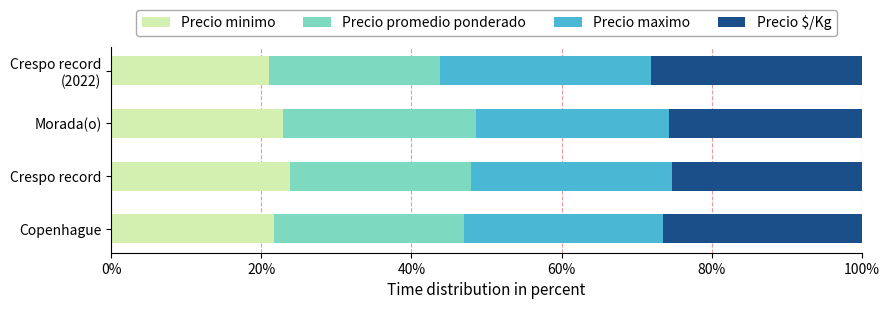

What is the sum of all Precio minimo values?

89.4